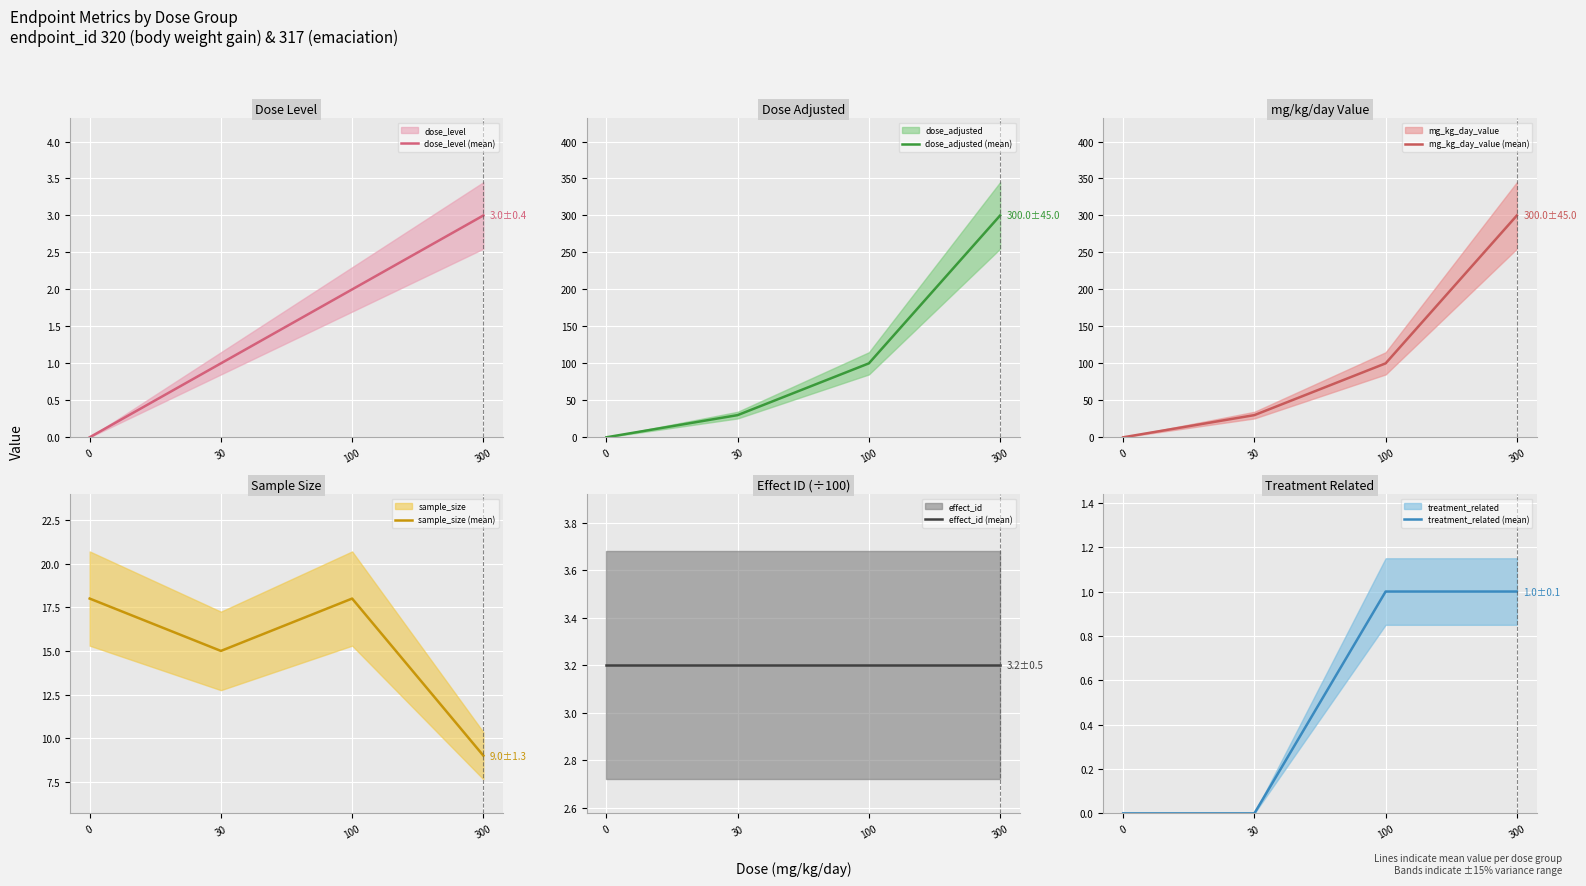

Between which two adjacent categories do sample_size (mean) and mg_kg_day_value (mean) first intersect?

0 and 30